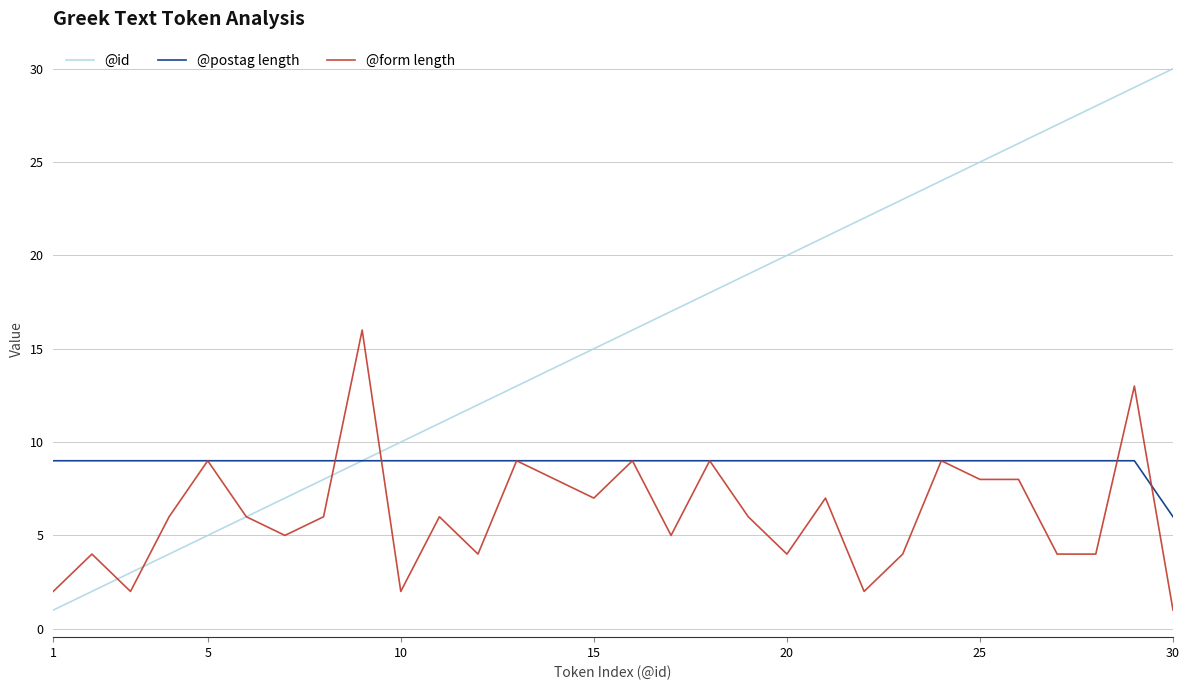

Which series has the largest total across all categories?

@id